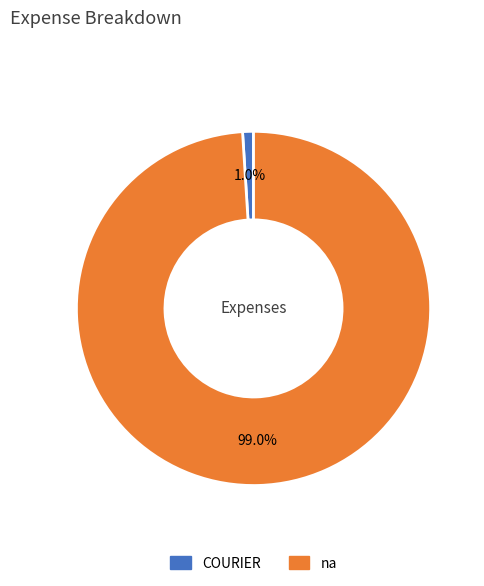

To the nearest percent, what percentage of the pie is na?

99%